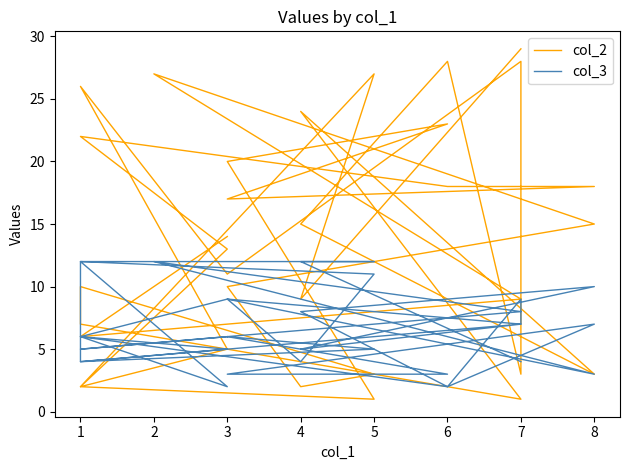

In col_2, how many points are lower than both neighbors (excluding endpoints)?

10